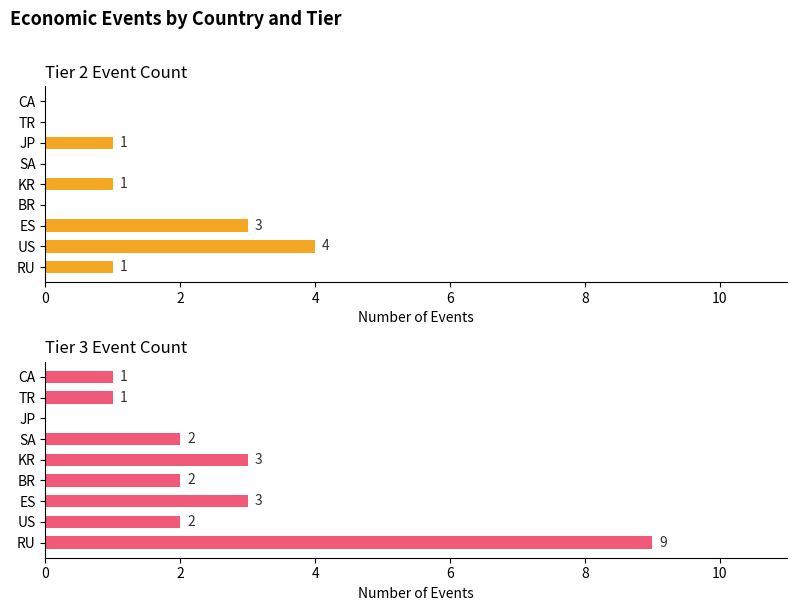

List the series in order of their overall mean, highest first.

Tier 3 Event Count, Tier 2 Event Count